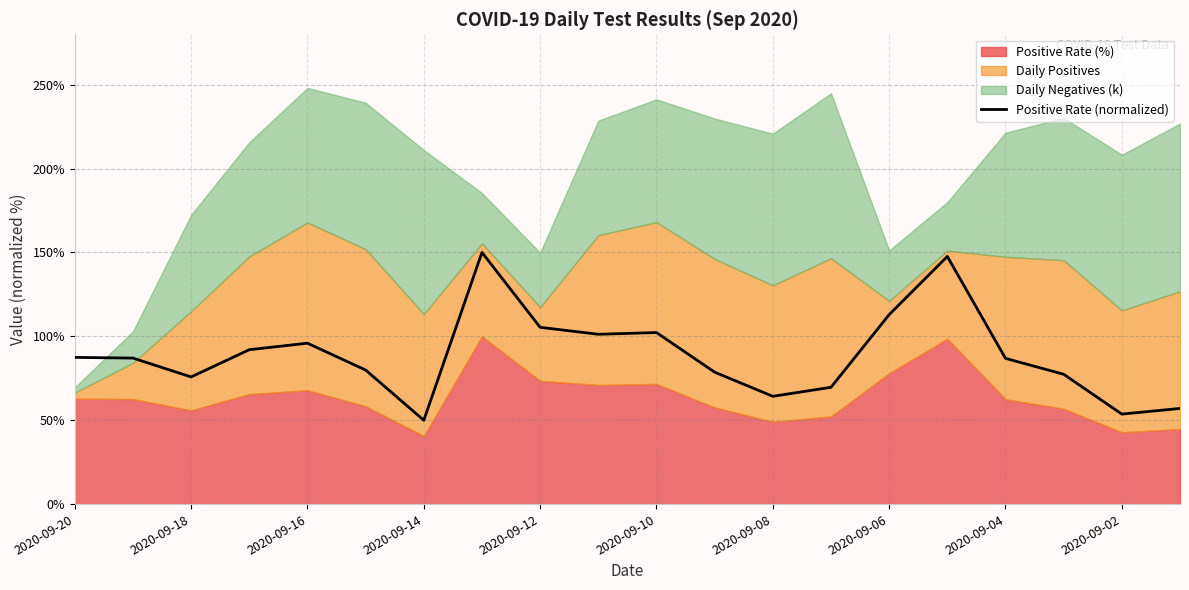

What is the lowest value of the Positive Rate (normalized) series?

50.0